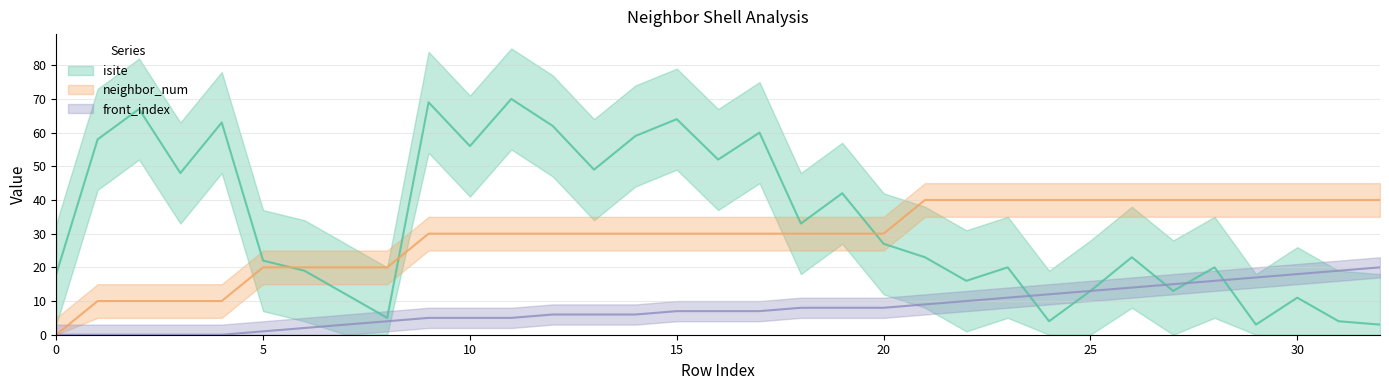

Reading left to right, extract all data points from this chart.

isite: 0=18	1=58	2=67	3=48	4=63	5=22	6=19	7=12	8=5	9=69	10=56	11=70	12=62	13=49	14=59	15=64	16=52	17=60	18=33	19=42	20=27	21=23	22=16	23=20	24=4	25=13	26=23	27=13	28=20	29=3	30=11	31=4	32=3
neighbor_num: 0=0	1=10	2=10	3=10	4=10	5=20	6=20	7=20	8=20	9=30	10=30	11=30	12=30	13=30	14=30	15=30	16=30	17=30	18=30	19=30	20=30	21=40	22=40	23=40	24=40	25=40	26=40	27=40	28=40	29=40	30=40	31=40	32=40
front_index: 0=0	1=0	2=0	3=0	4=0	5=1	6=2	7=3	8=4	9=5	10=5	11=5	12=6	13=6	14=6	15=7	16=7	17=7	18=8	19=8	20=8	21=9	22=10	23=11	24=12	25=13	26=14	27=15	28=16	29=17	30=18	31=19	32=20